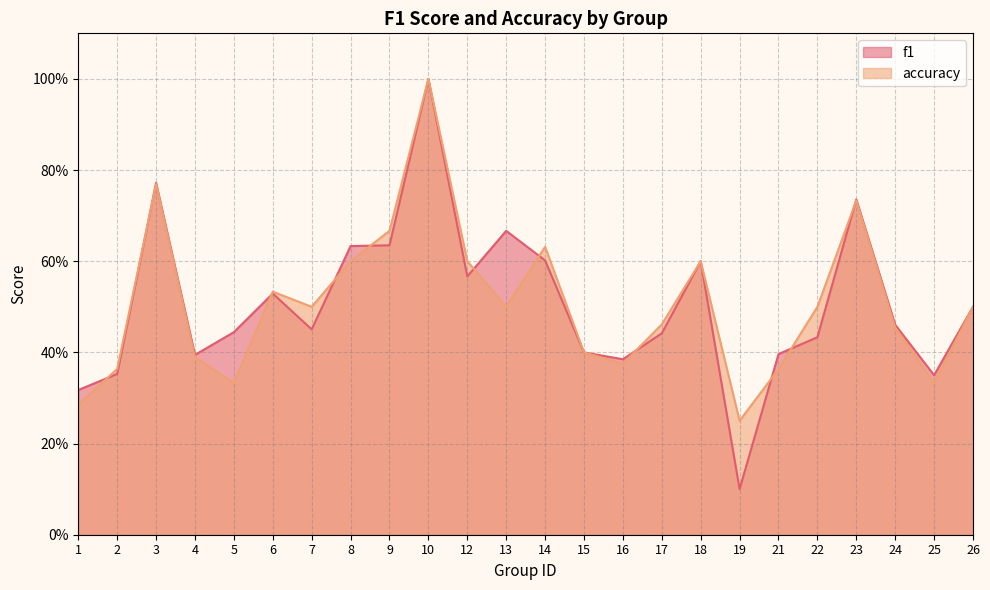

What value does the f1 series have at 8?

0.6